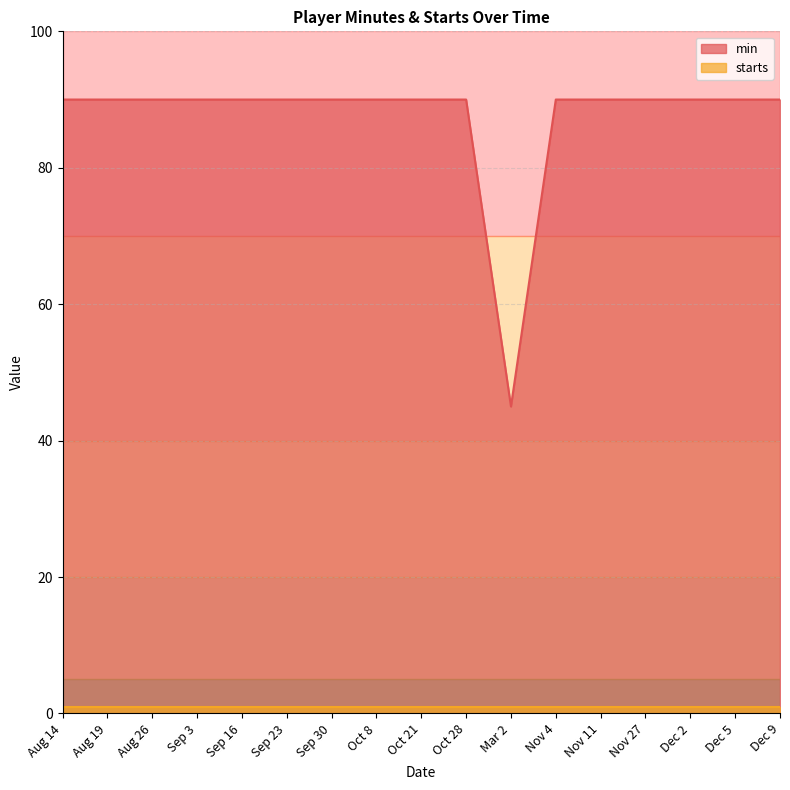

How many points are lower than both their immediate neighbors (excluding endpoints)?

1